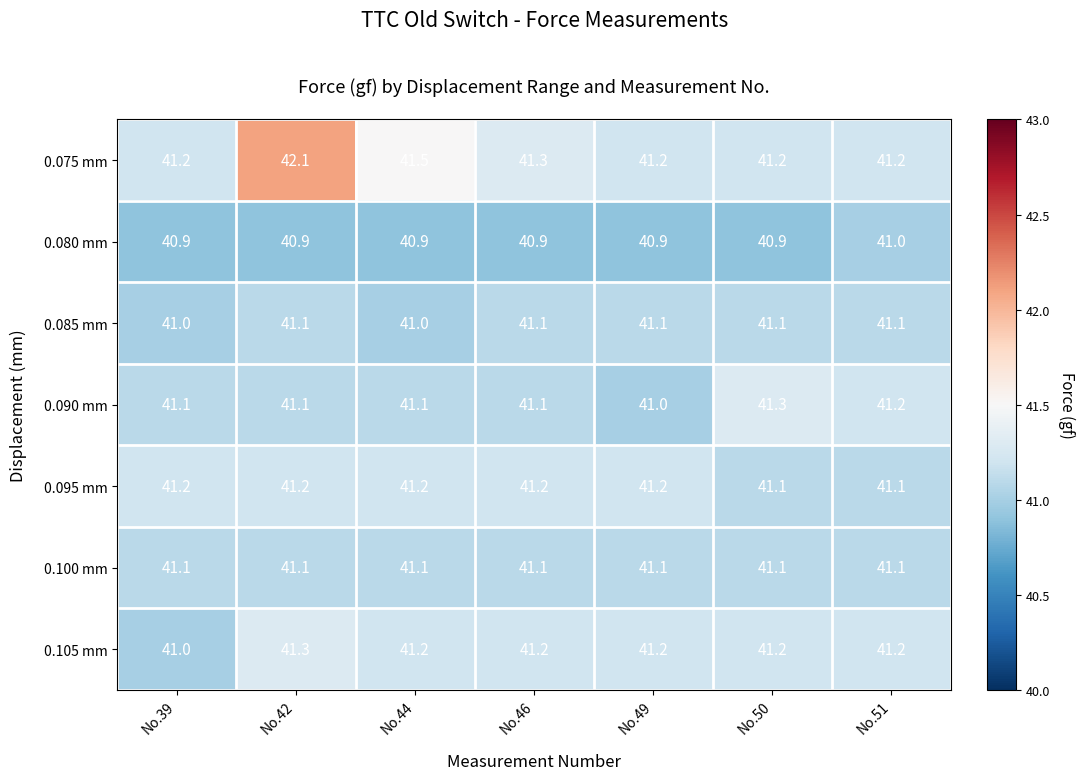

At which category is the sum across all series the highest?

No.42